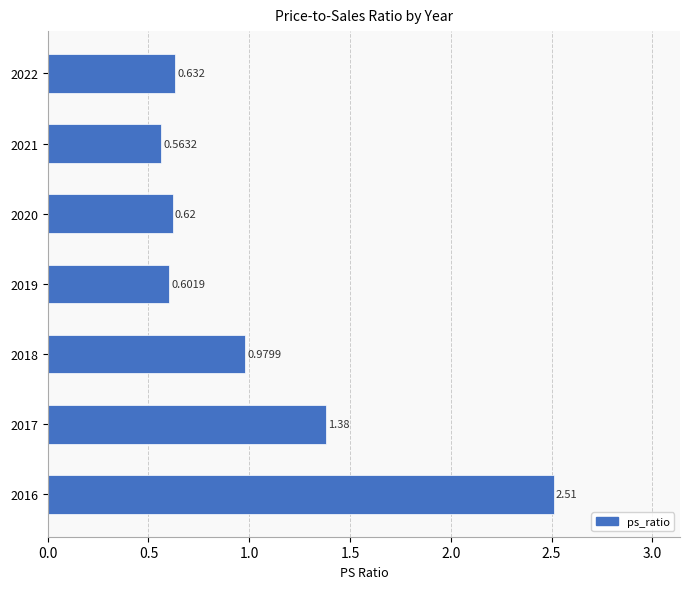

Does the chart contain any negative values?

No